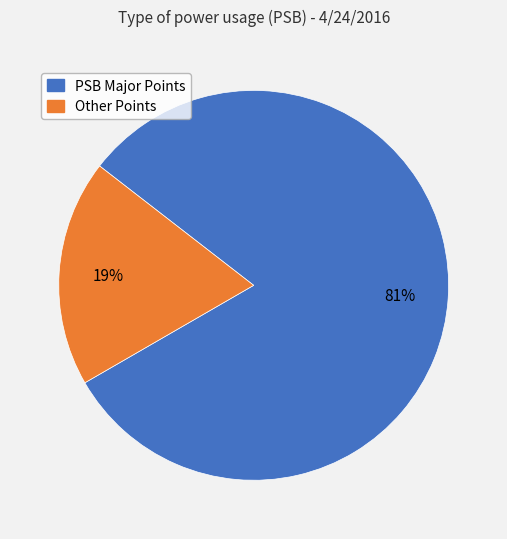

To the nearest percent, what is the difference between the largest and smallest slice percentages?

62%